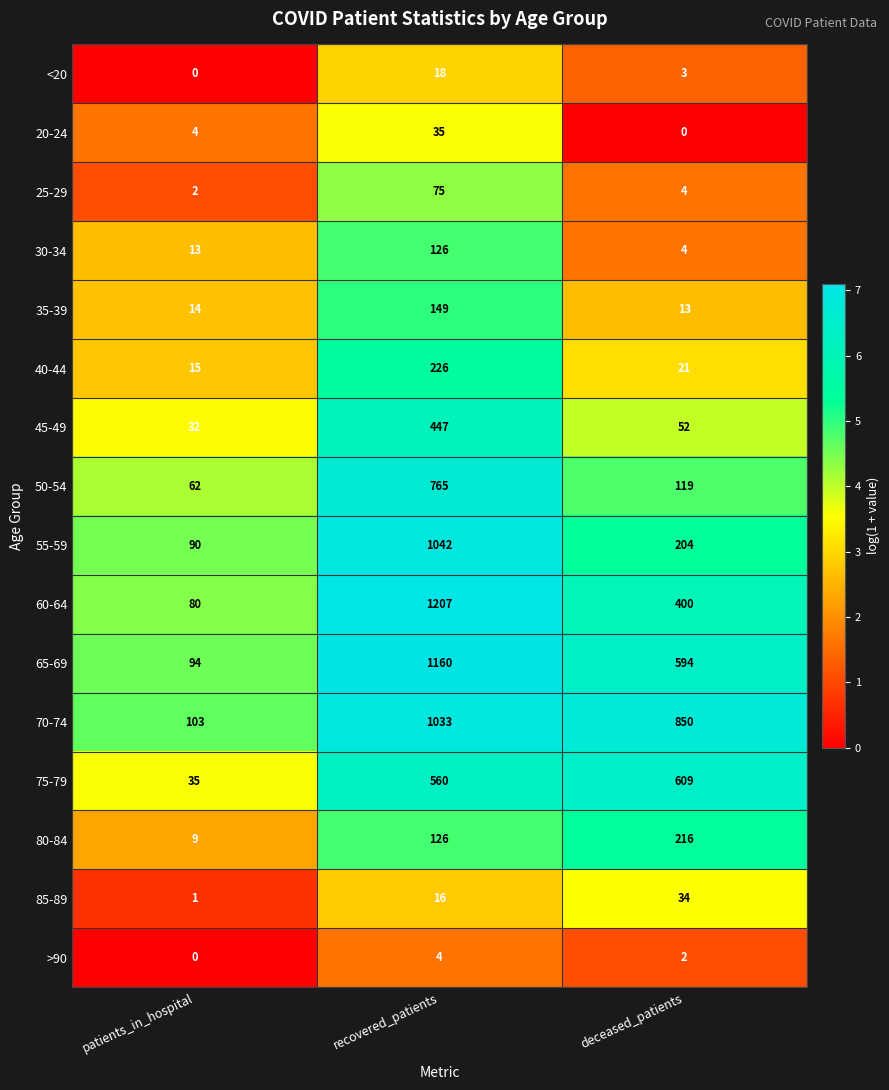

What is the total value across all series at recovered_patients?

6989